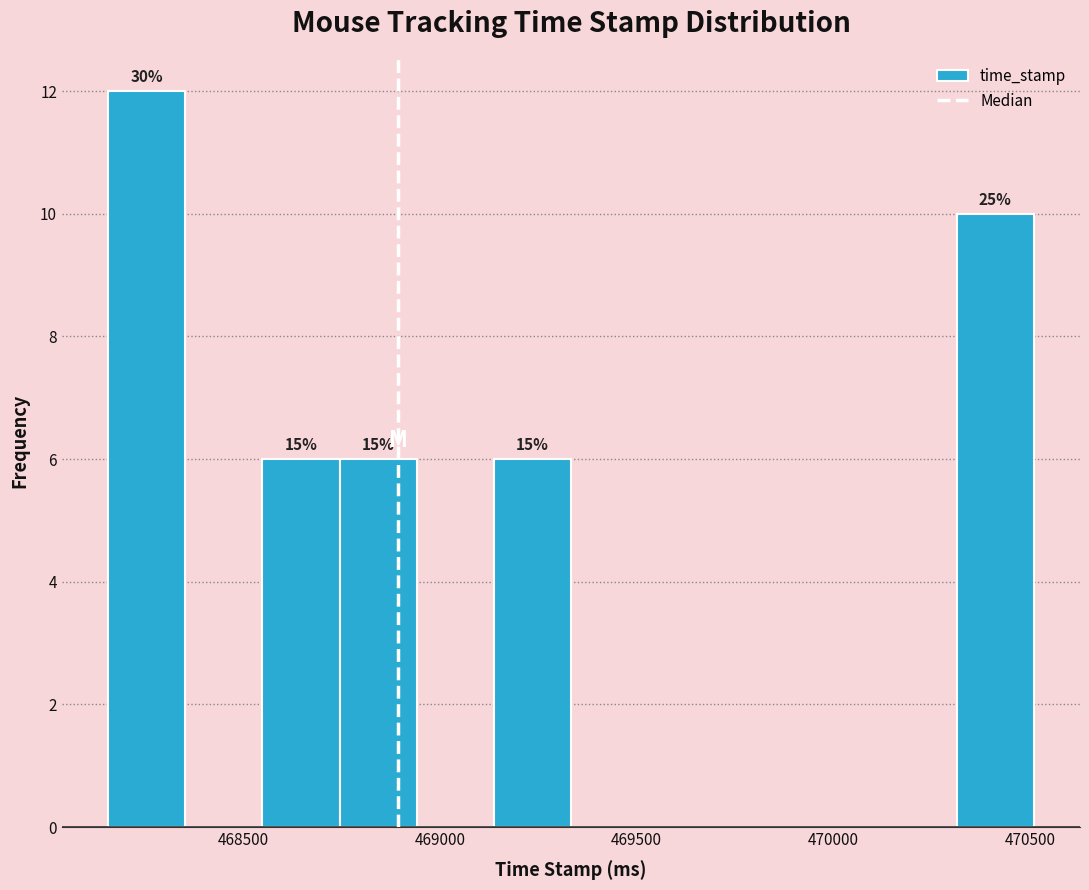

Around what value on the x-axis is the tallest bar? Give the approximate position of its centre, as read against the axis.

468250